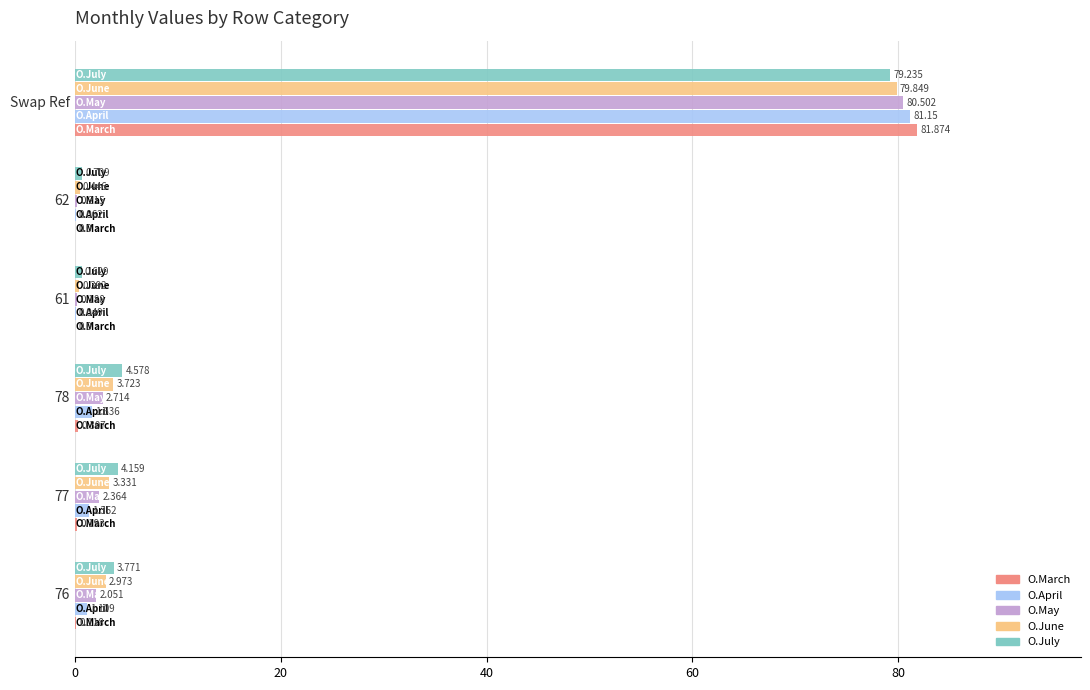

Which series has the largest total across all categories?

O.July